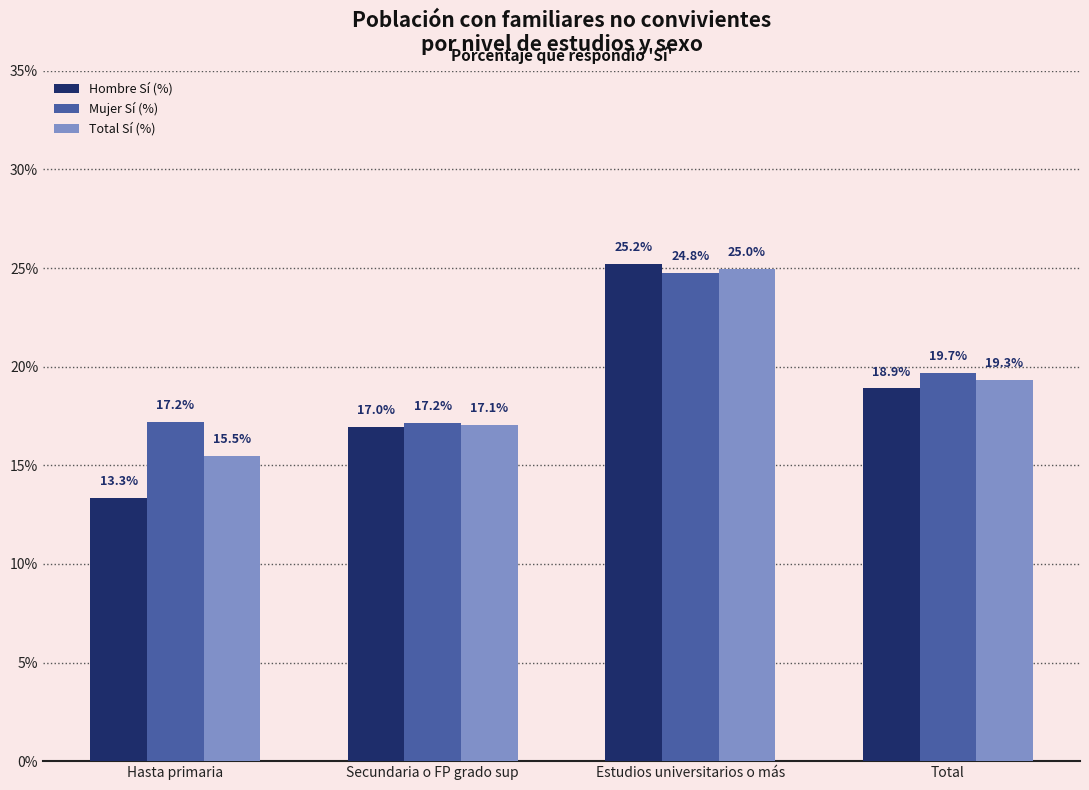

Which series changed the most between Hasta primaria and Total?

Hombre Sí (%)